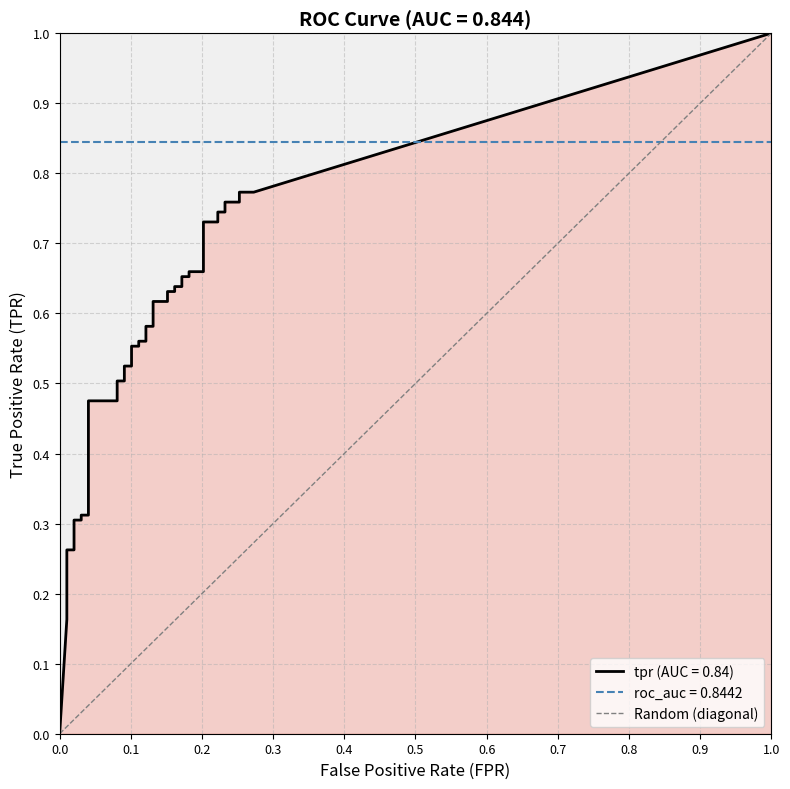

Which has a higher value, 1.0 or 0.0?

1.0